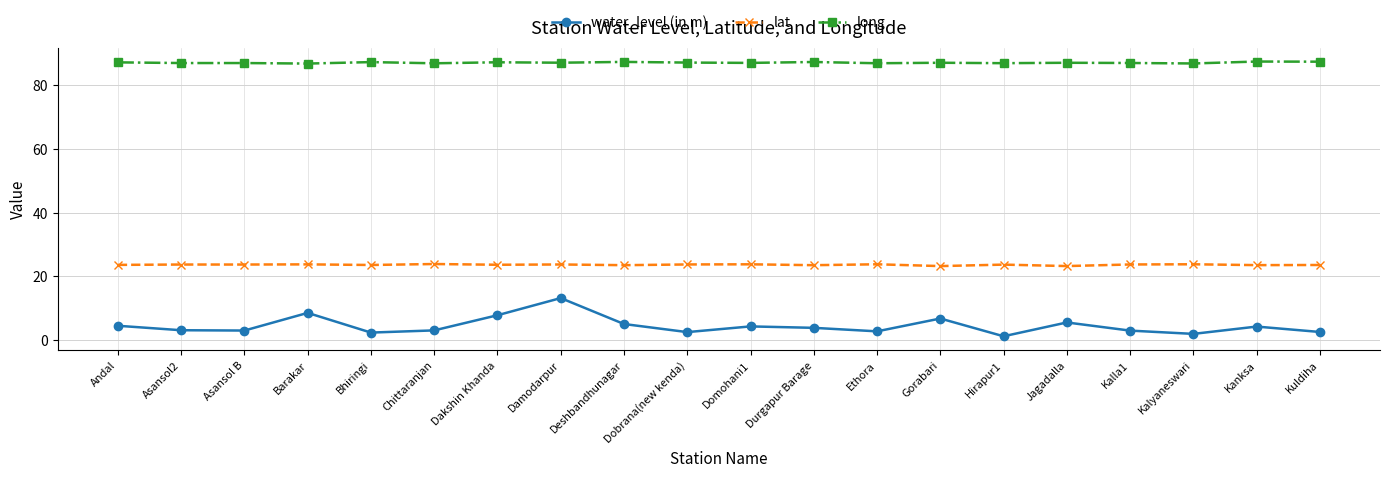

List the series in order of their overall mean, highest first.

long, lat, water_level (in m)